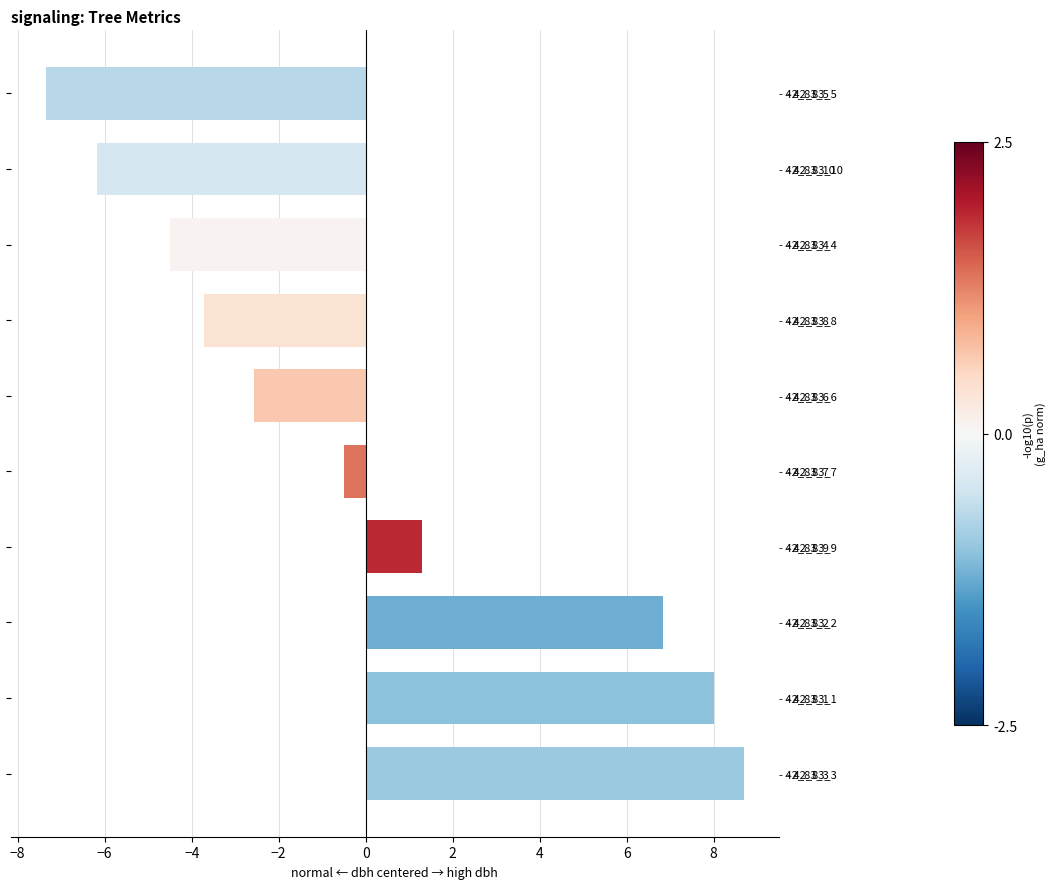

What is the greatest value displayed?

8.7